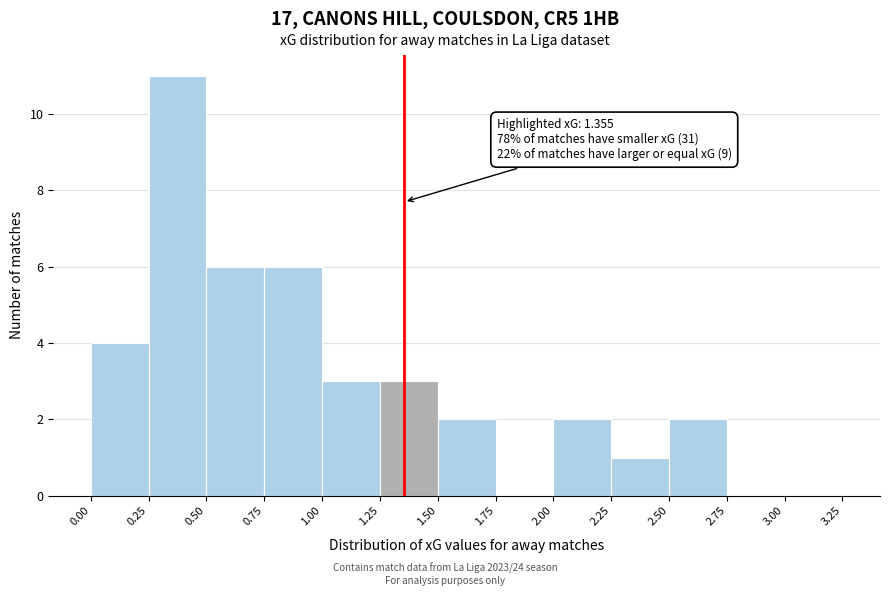

Over which range of the x-axis is the bar tallest?

0.25 to 0.50